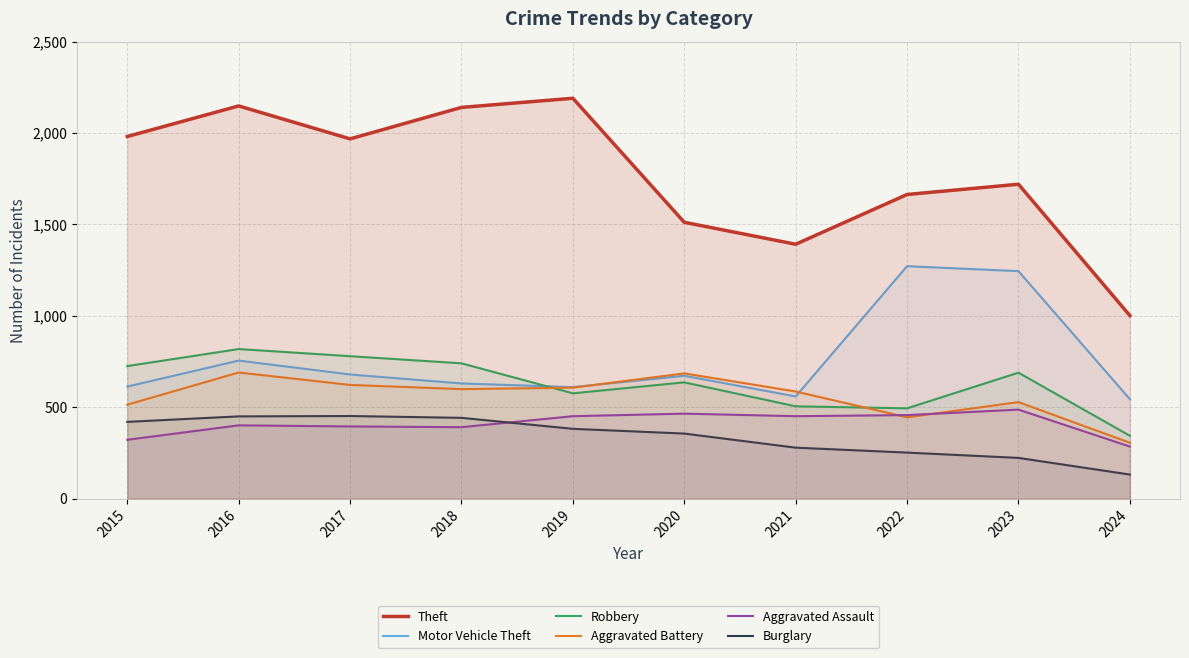

What are all the series names shown in the legend?

Theft, Motor Vehicle Theft, Robbery, Aggravated Battery, Aggravated Assault, Burglary